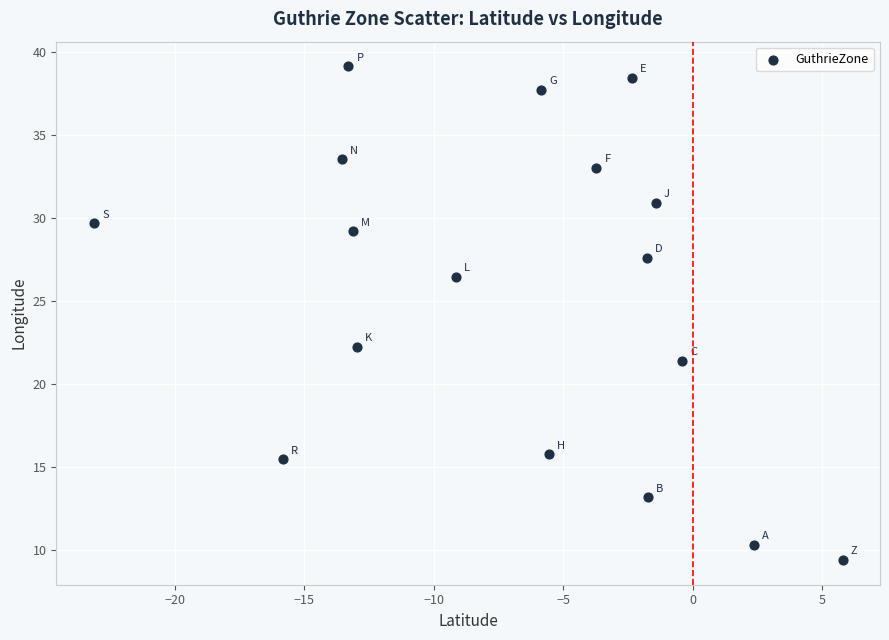

What Y value in the scatter plot is closest to 24?

22.2